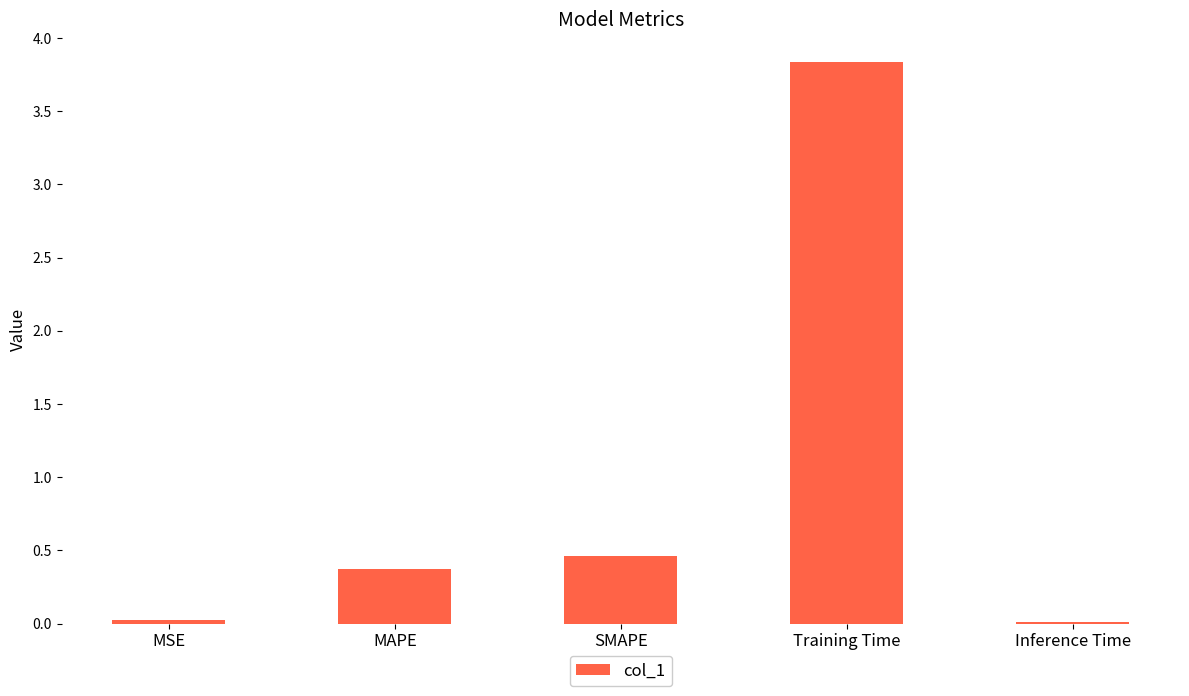

Which label corresponds to the largest value in the chart?

Training Time